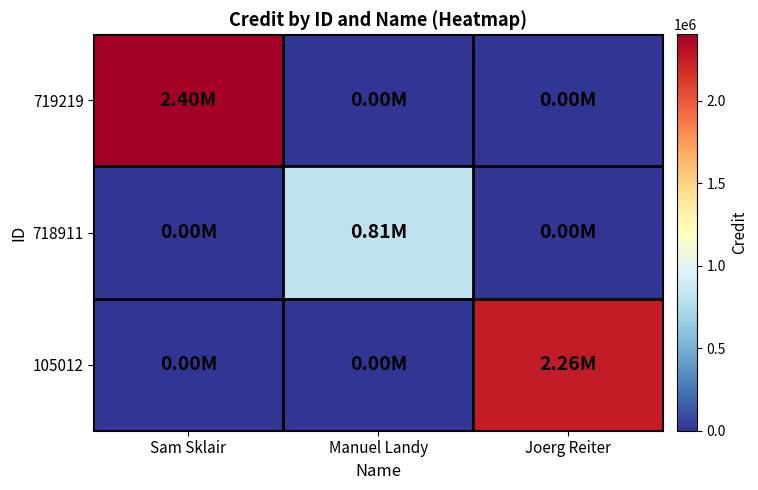

Rank the series by their maximum value, from highest to lowest.

719219, 105012, 718911